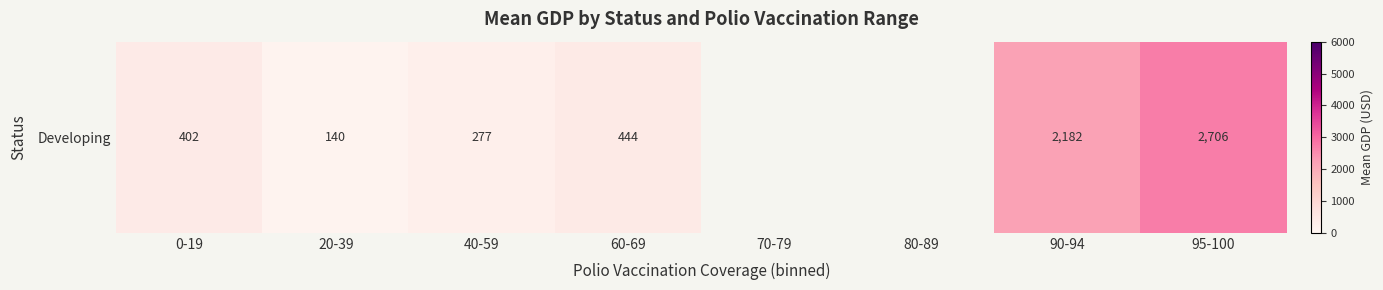

What is the change in value from 20-39 to 95-100?

+2565.9